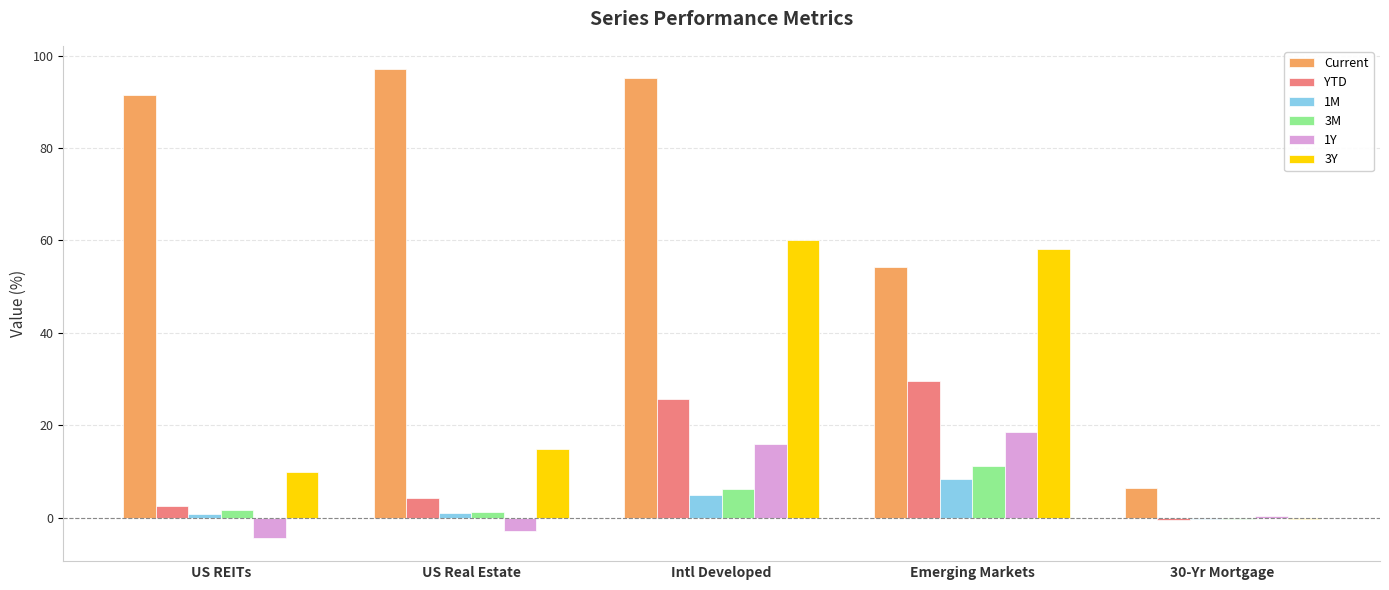

How many values in 3Y are above zero?

4